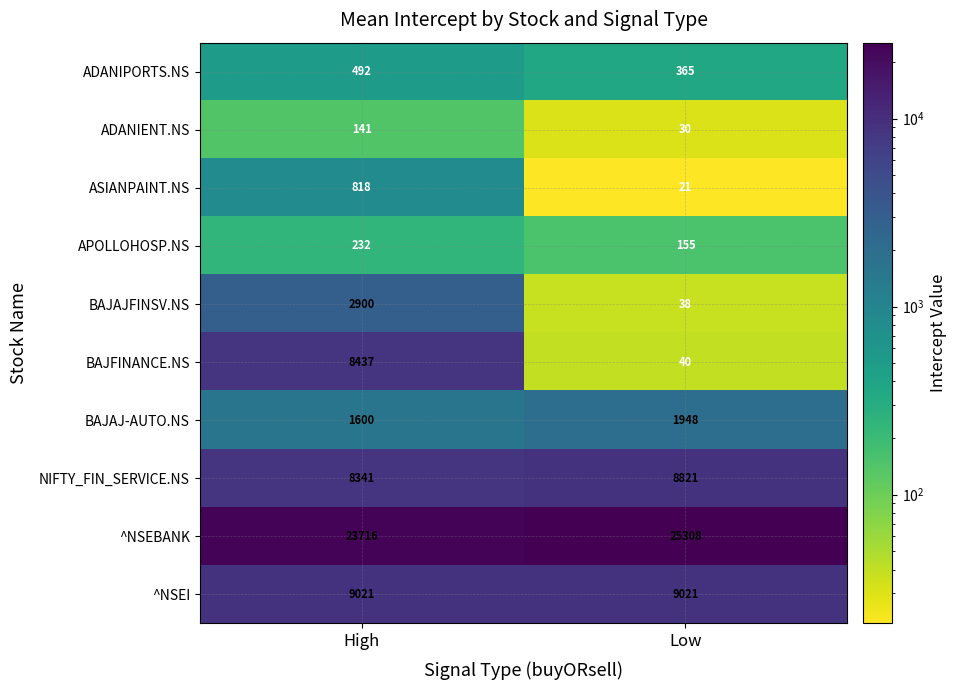

The ASIANPAINT.NS series shows 503 at High. True or false?

False